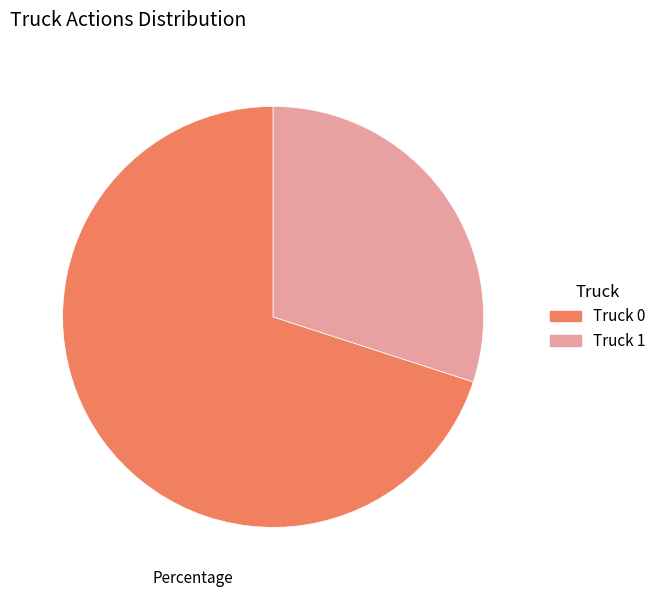

Which slice represents more than half of the pie?

Truck 0